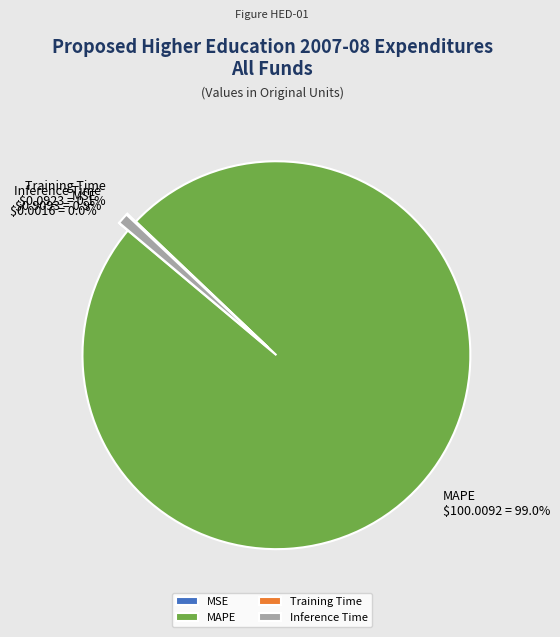

Is there any slice that represents more than half of the pie?

Yes